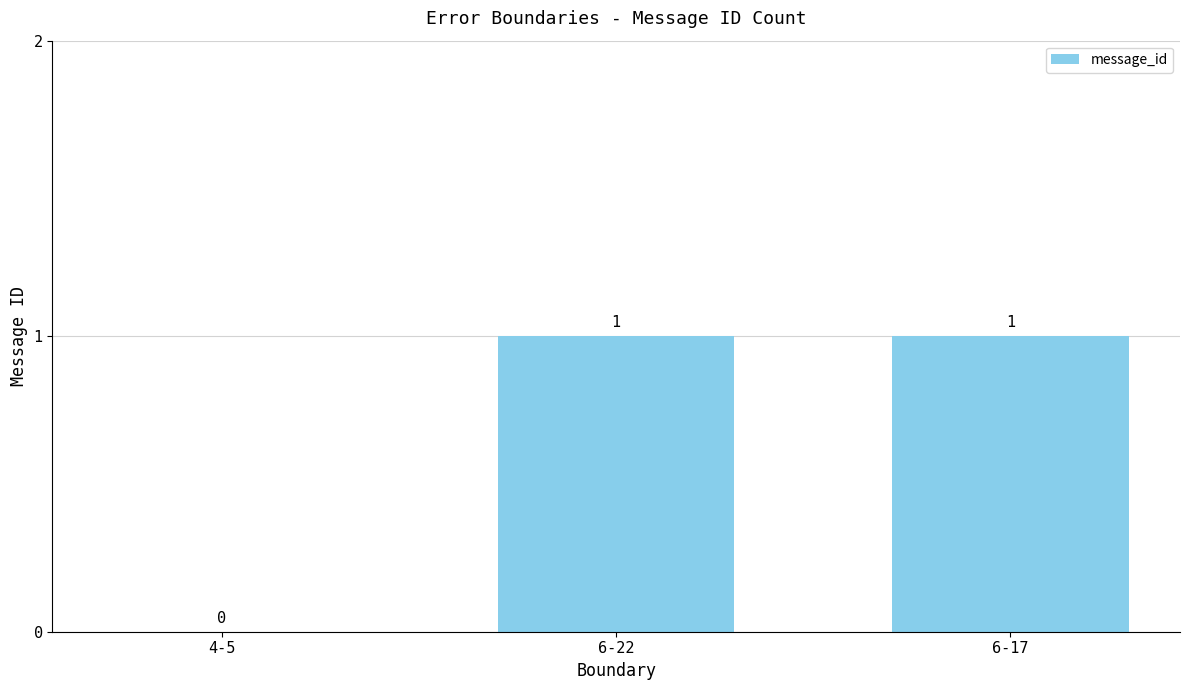

Which has a higher value, 6-17 or 4-5?

6-17